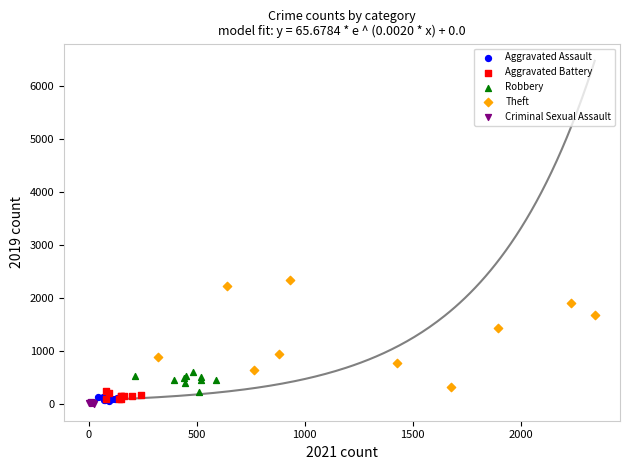

Which series reaches the maximum Y coordinate?

Theft